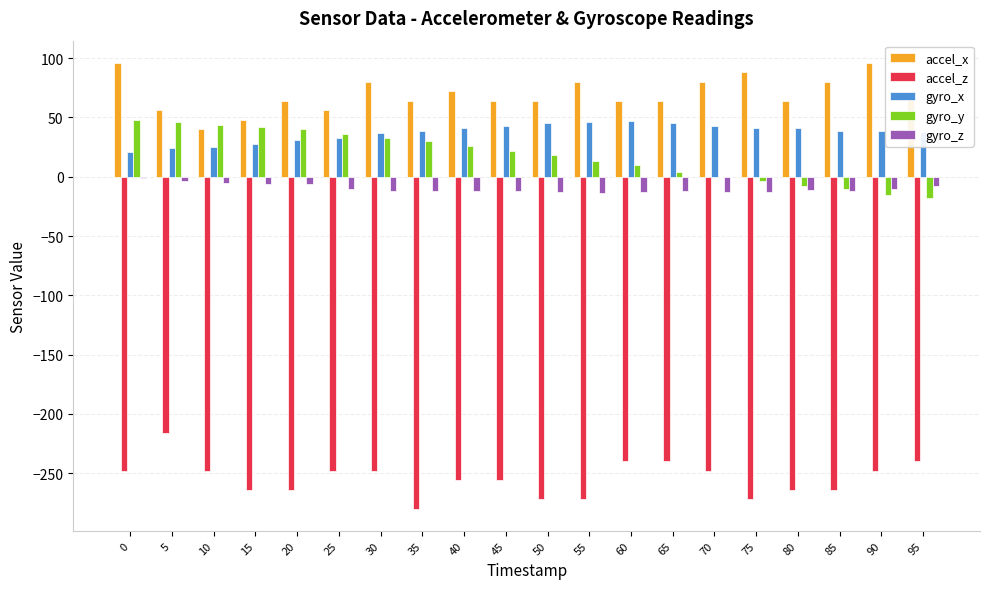

What is the highest value of the accel_x series?

96